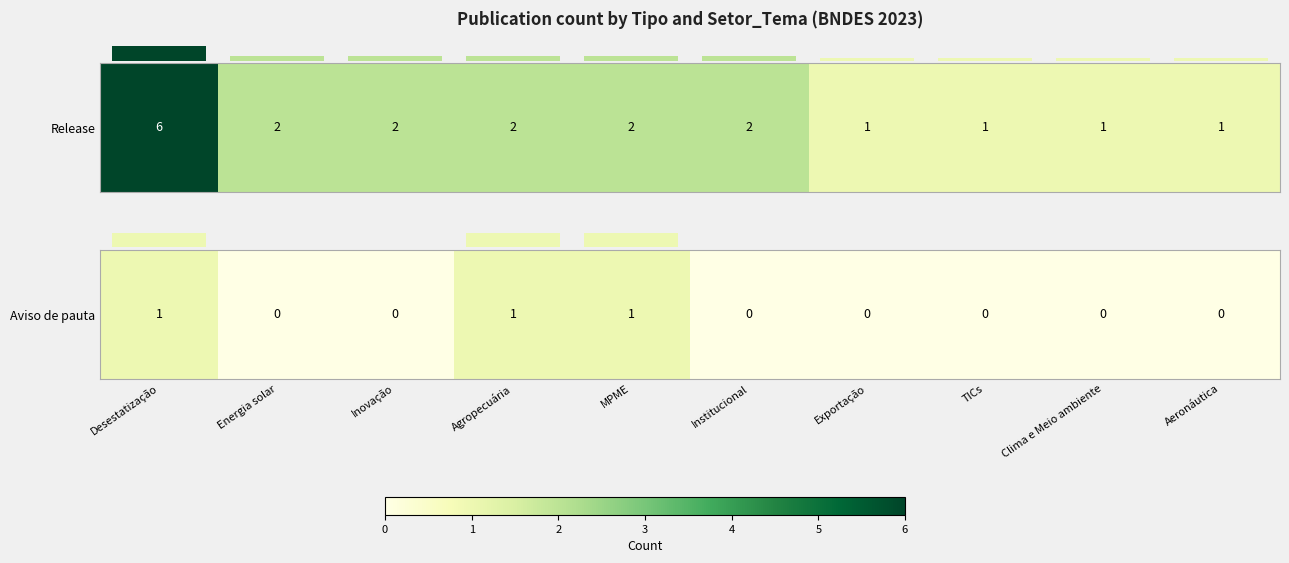

Is it true that the value at Energia solar is 1?

False